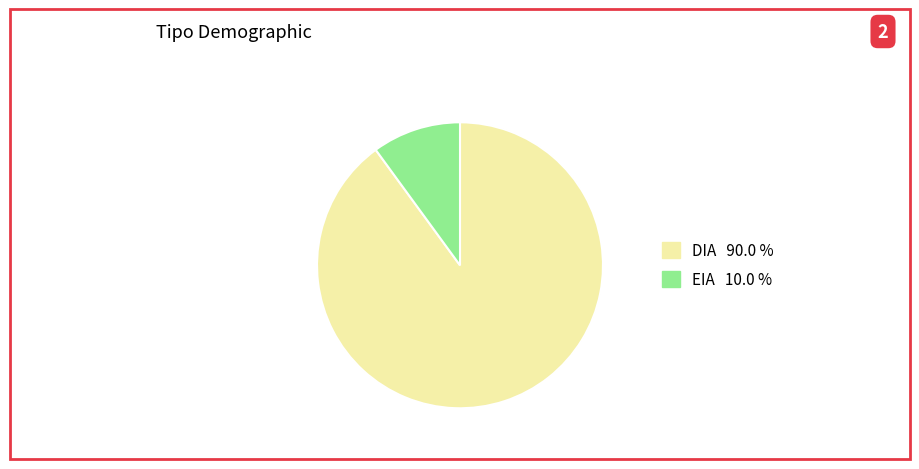

Is there any slice that represents more than half of the pie?

Yes